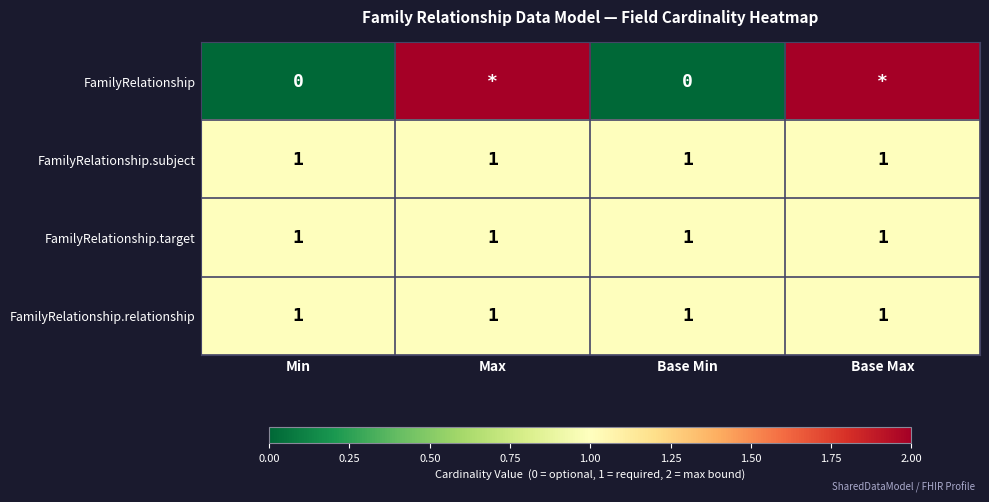

What is the total value across all series at Base Min?

3